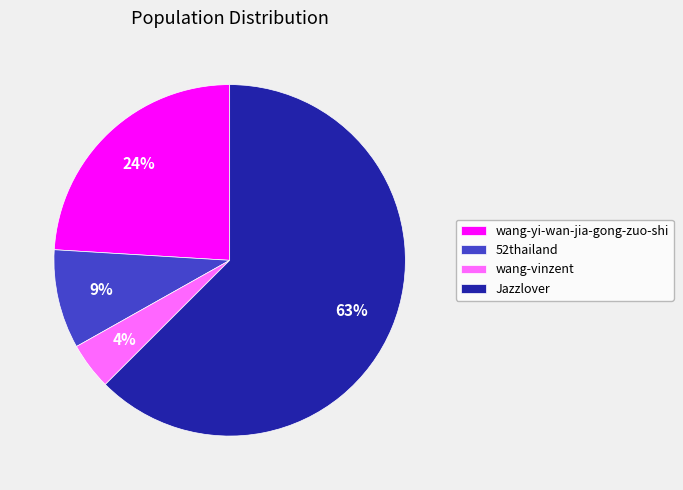

To the nearest percent, what is the difference between the 52thailand and wang-yi-wan-jia-gong-zuo-shi slice percentages?

15%